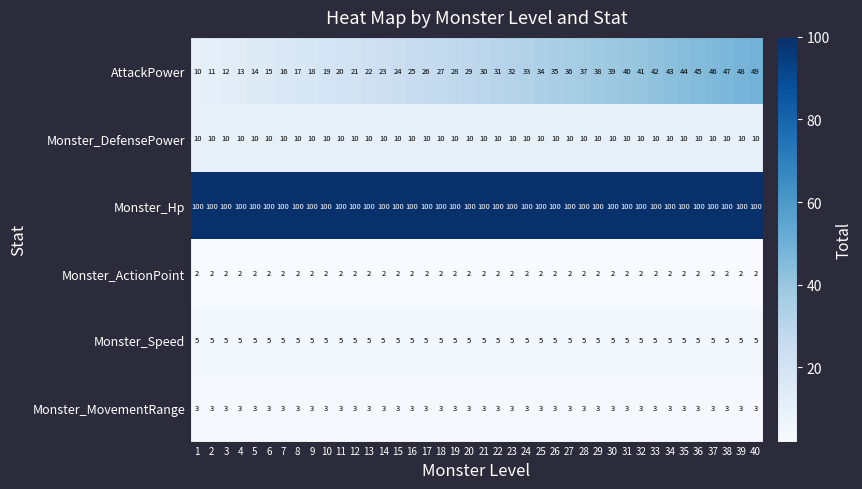

Is it true that Monster_DefensePower equals 10 at 11?

True